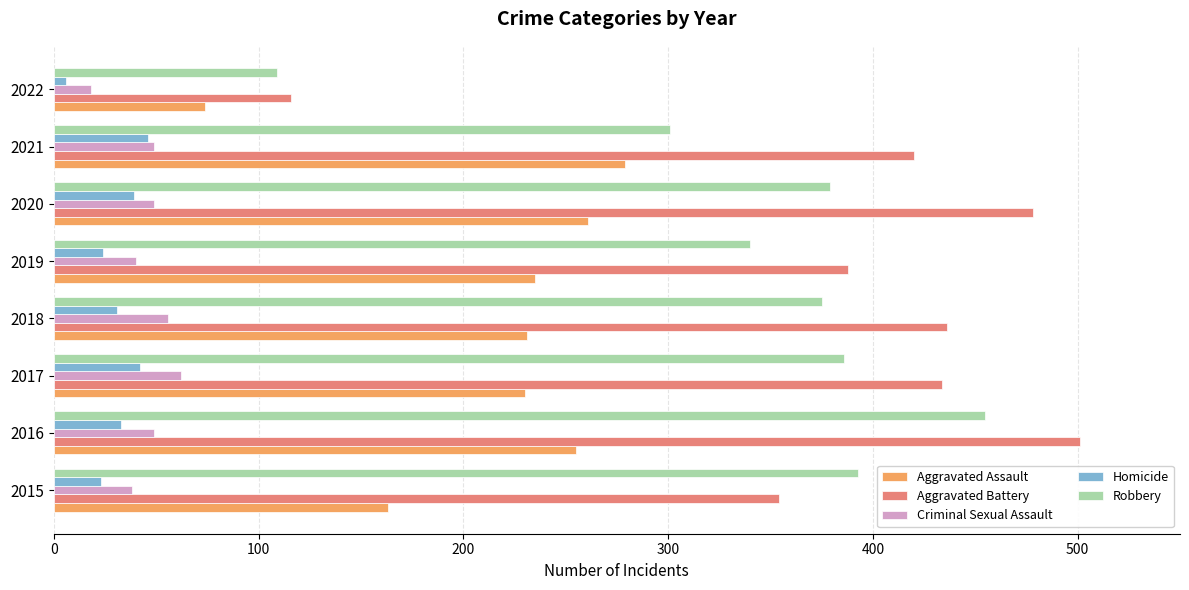

What is the sum of all Homicide values?

244